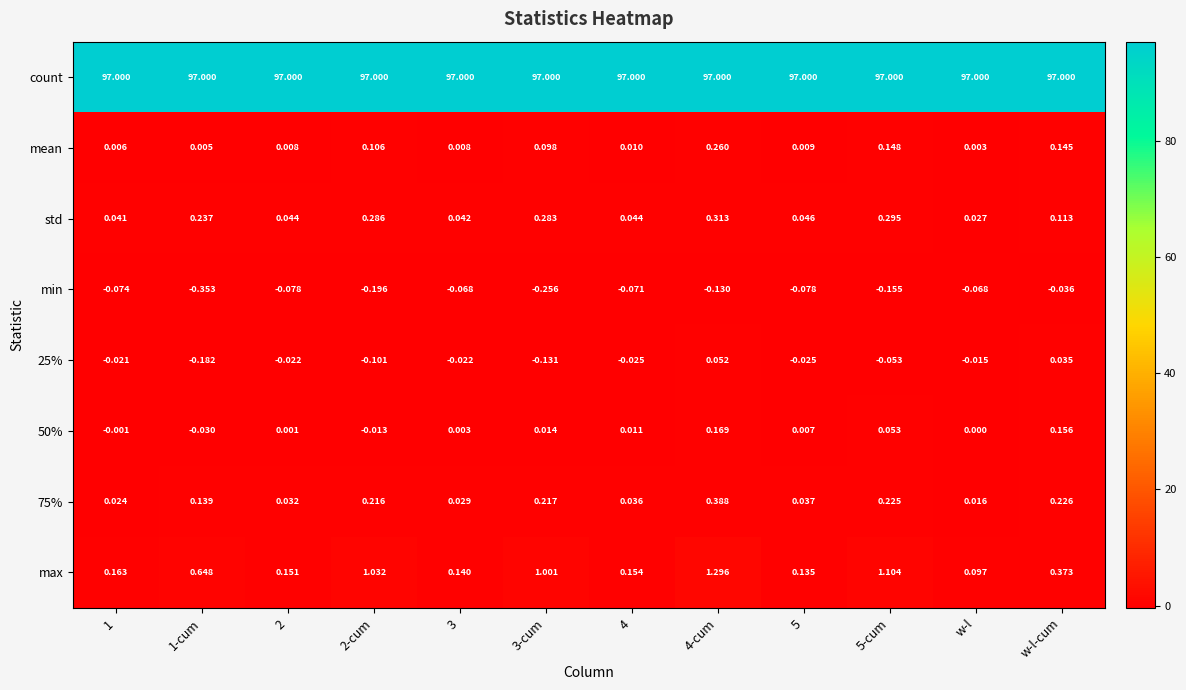

Is the value of count at 2 greater than the value of min at 4-cum?

Yes